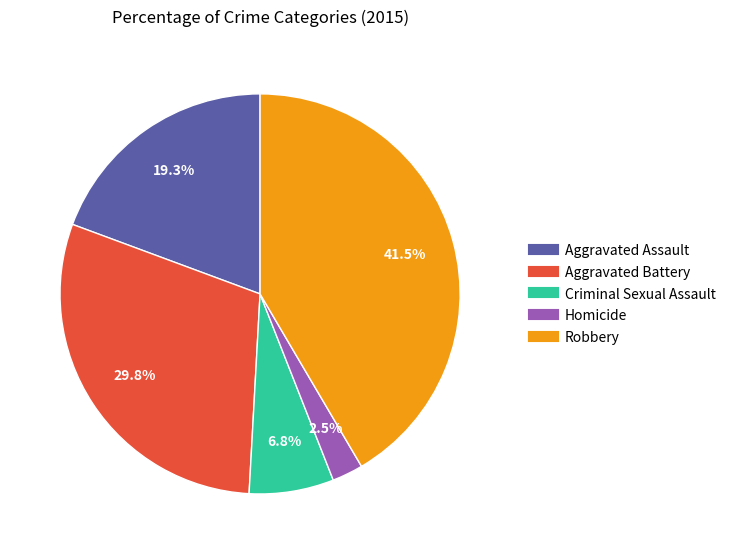

Combined, do Homicide and Aggravated Assault account for over 50%?

No